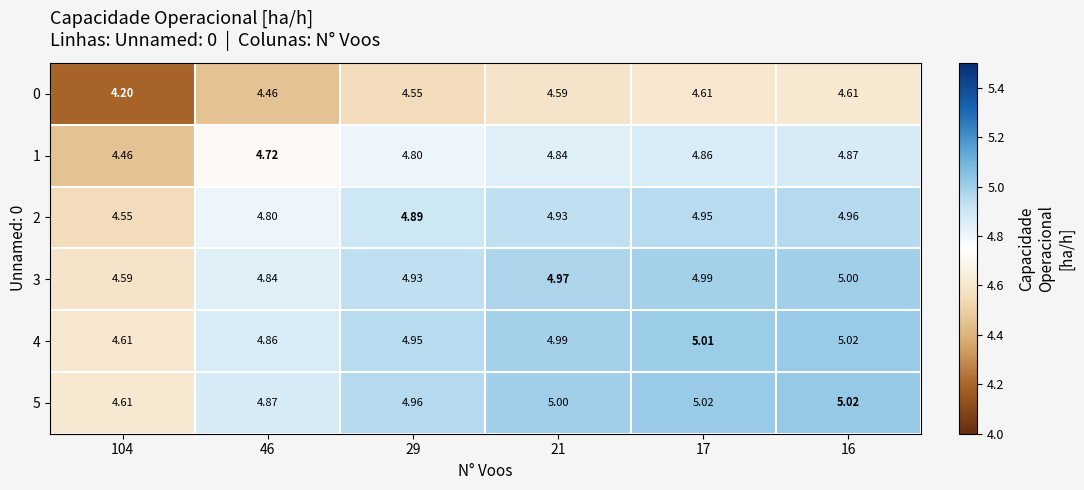

Reading left to right, list all the values displayed in this chart.

0: 104=4.2	46=4.5	29=4.5	21=4.6	17=4.6	16=4.6
1: 104=4.5	46=4.7	29=4.8	21=4.8	17=4.9	16=4.9
2: 104=4.5	46=4.8	29=4.9	21=4.9	17=5.0	16=5.0
3: 104=4.6	46=4.8	29=4.9	21=5.0	17=5.0	16=5.0
4: 104=4.6	46=4.9	29=5.0	21=5.0	17=5.0	16=5.0
5: 104=4.6	46=4.9	29=5.0	21=5.0	17=5.0	16=5.0